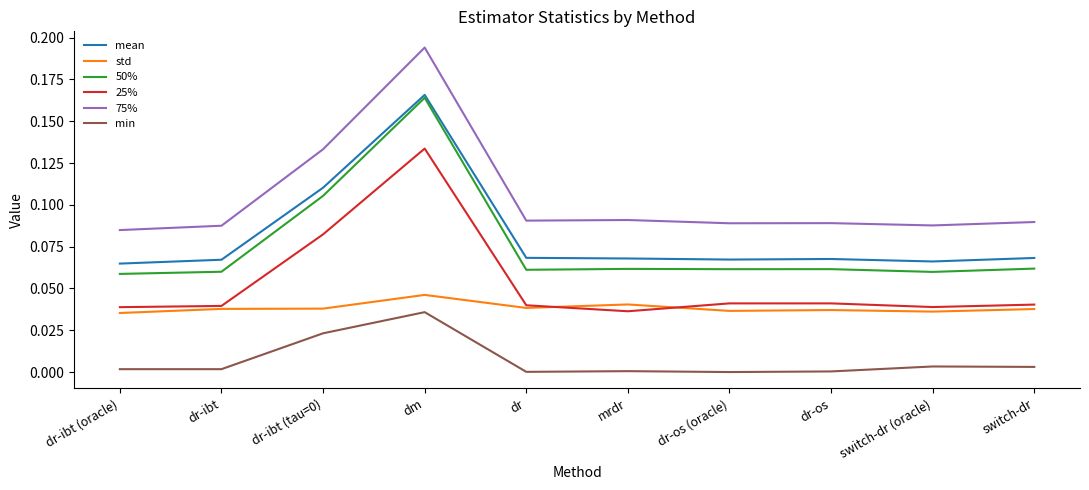

At which category is the sum across all series the highest?

dm